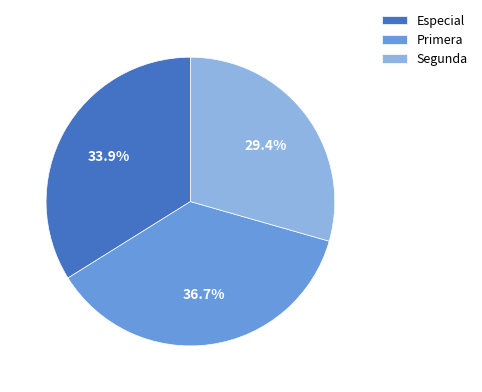

Which has a higher value, Segunda or Primera?

Primera